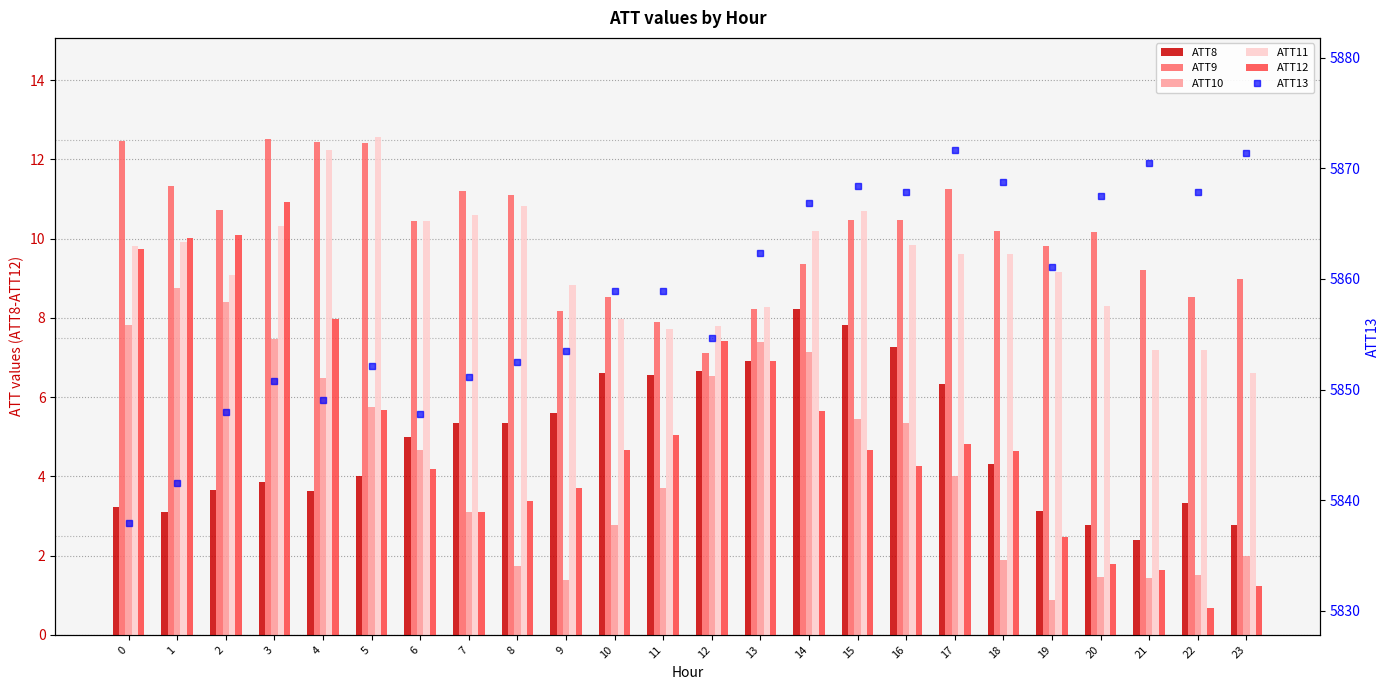

What is the approximate value of ATT8 at 10?

6.6